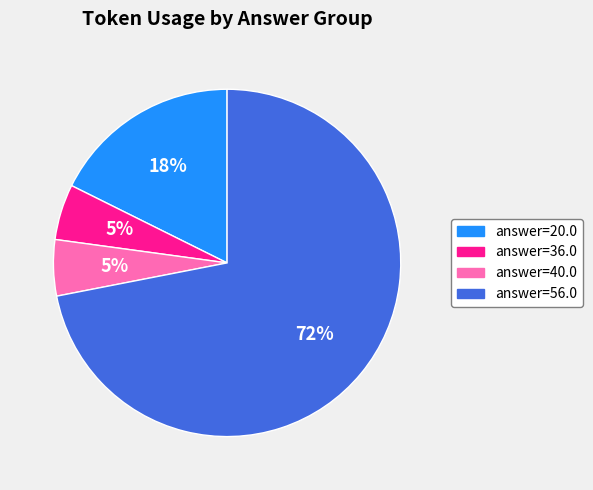

Between answer=36.0 and answer=20.0, which is larger?

answer=20.0